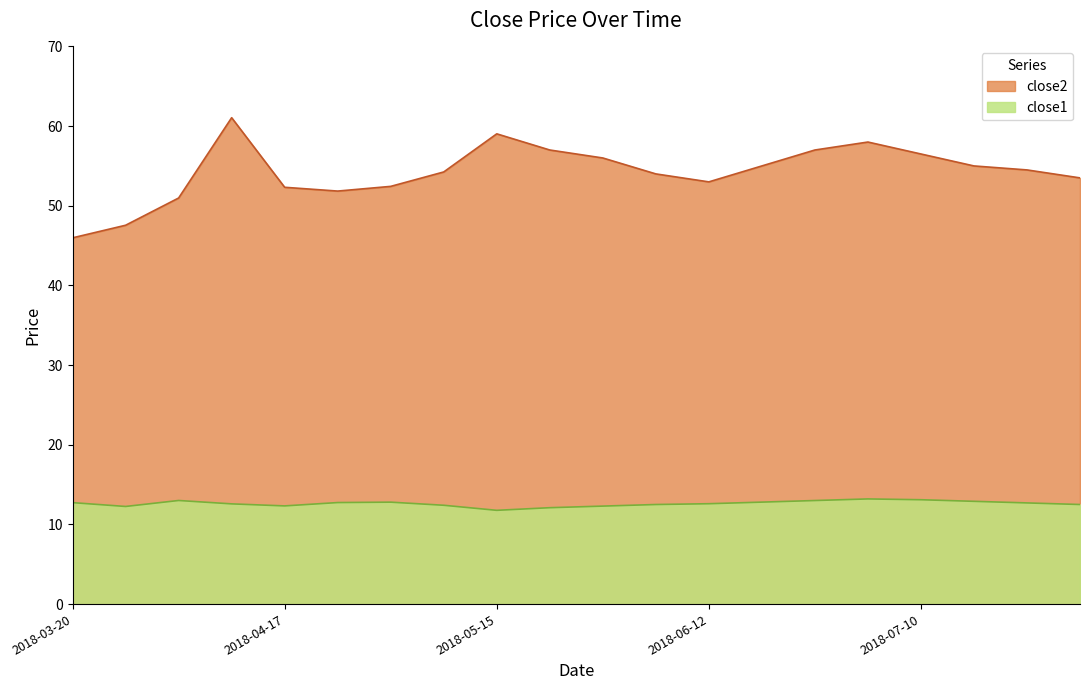

Is it true that close2 equals 94.6 at 2018-06-05?

False